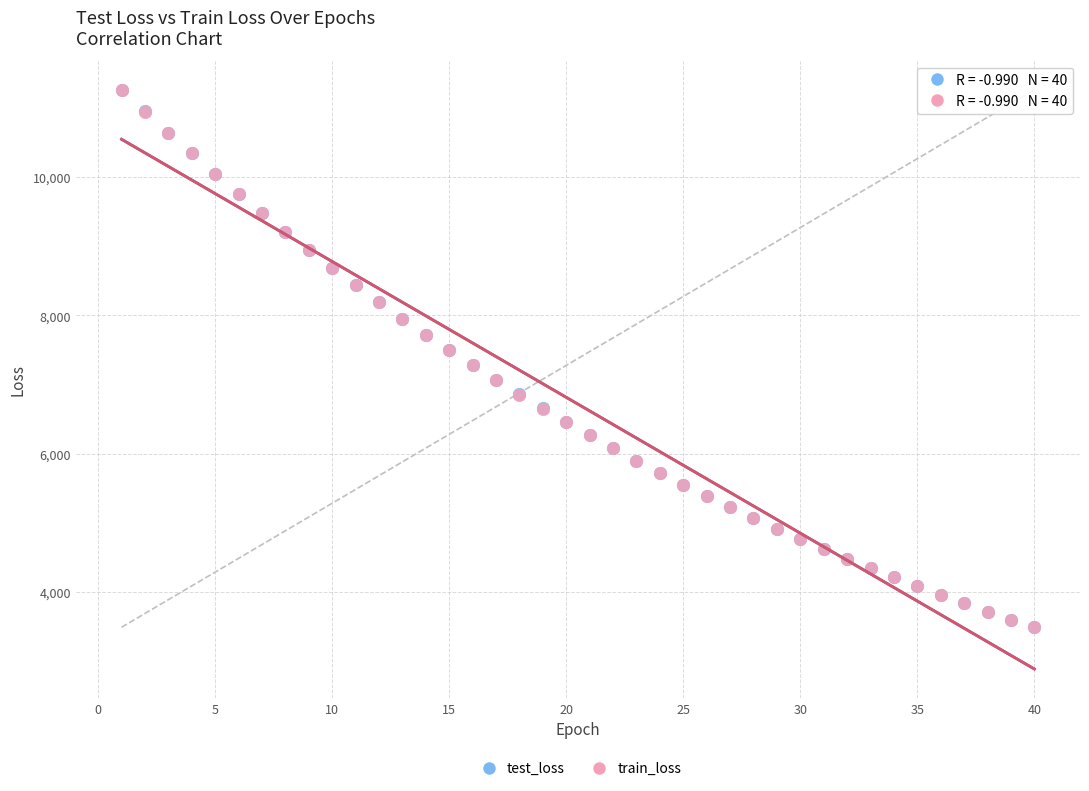

Which series has the widest spread of Y values?

train_loss